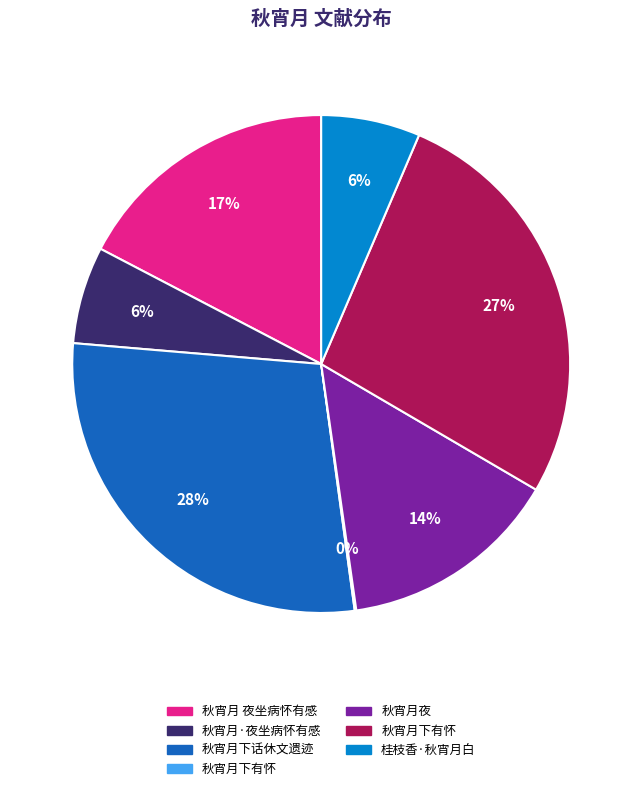

Does any single category account for the majority?

No